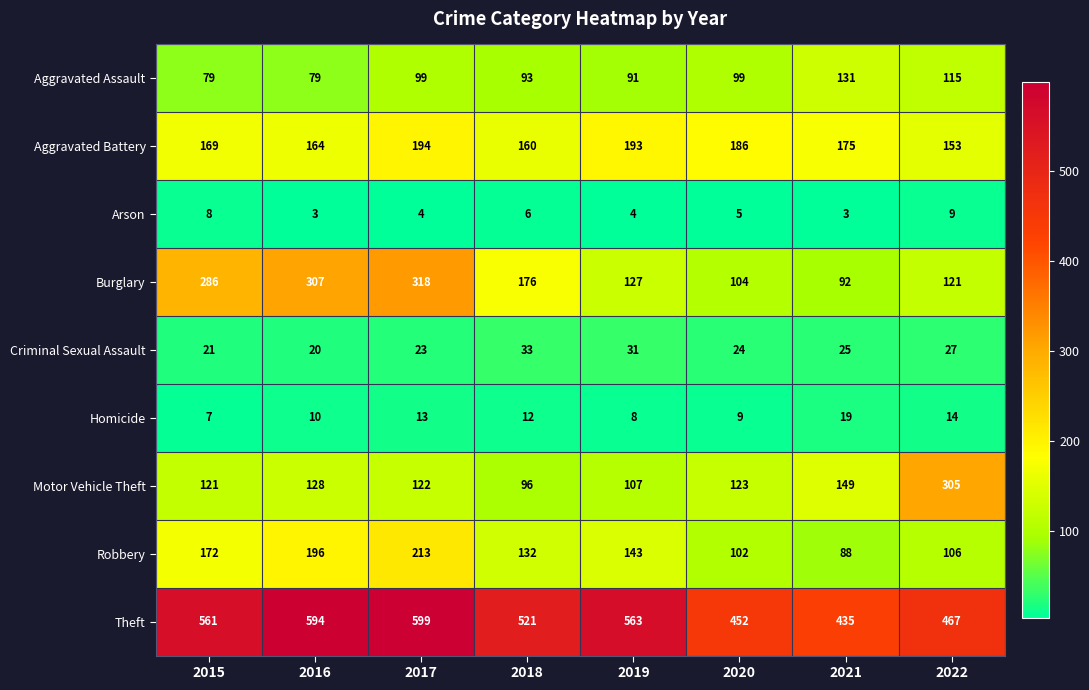

What is the maximum value shown in the chart?

599